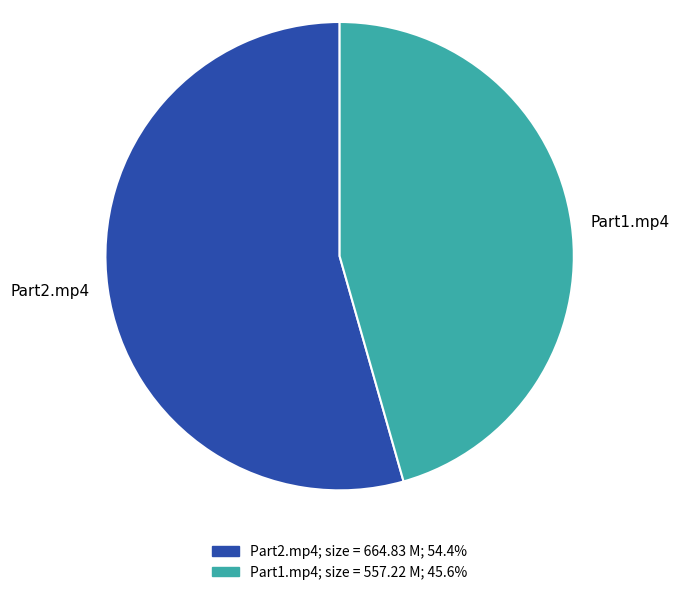

Which category accounts for the majority?

Part2.mp4